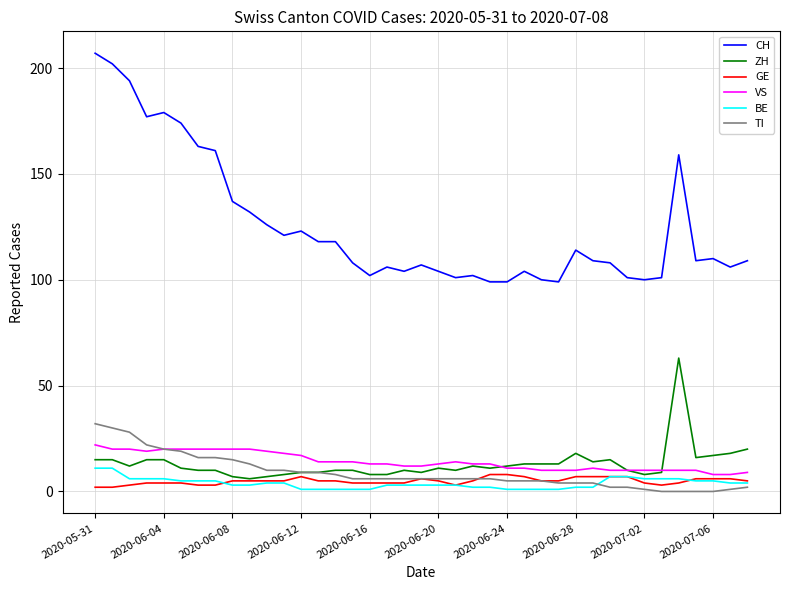

Which series has the largest total across all categories?

CH